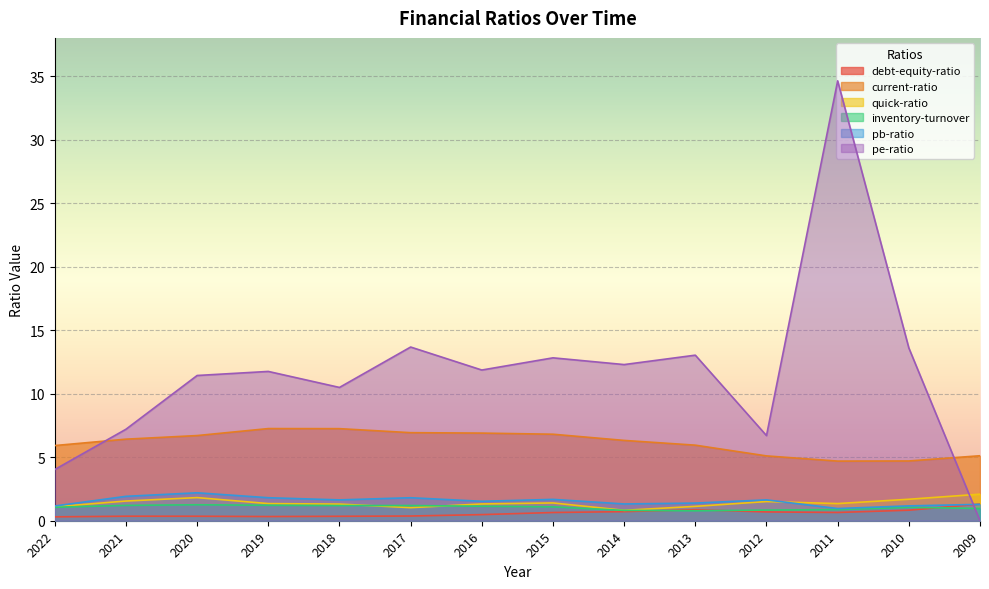

Rank the categories by debt-equity-ratio value from lowest to highest.

2022, 2019, 2018, 2020, 2021, 2017, 2016, 2015, 2011, 2012, 2014, 2010, 2013, 2009